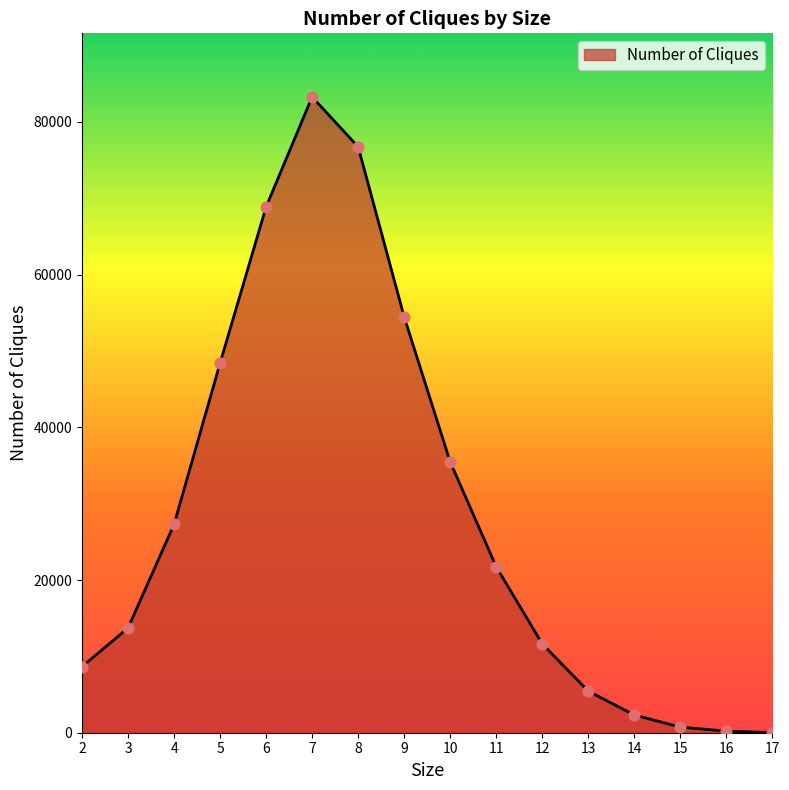

Between 10 and 8, which is larger?

8